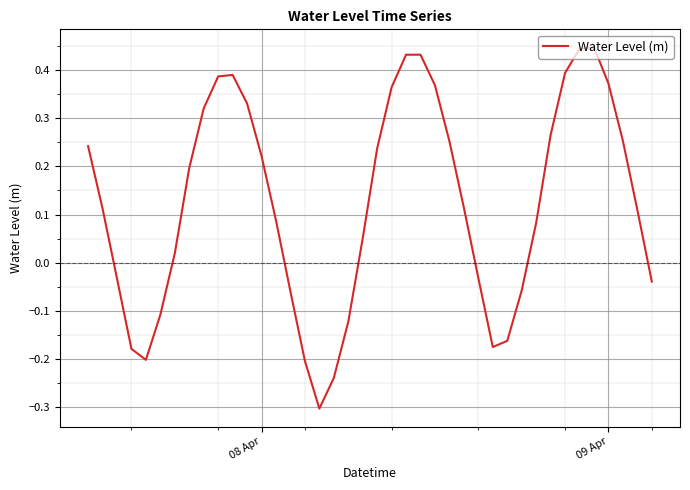

What is the smallest value displayed?

-0.3